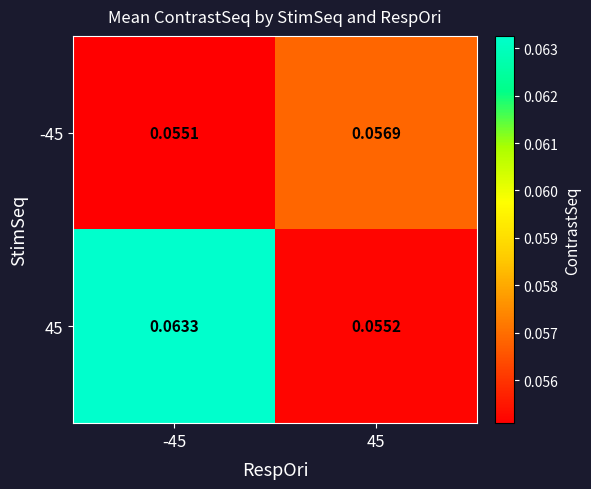

Is the value of -45 at -45 greater than the value of 45 at 45?

No